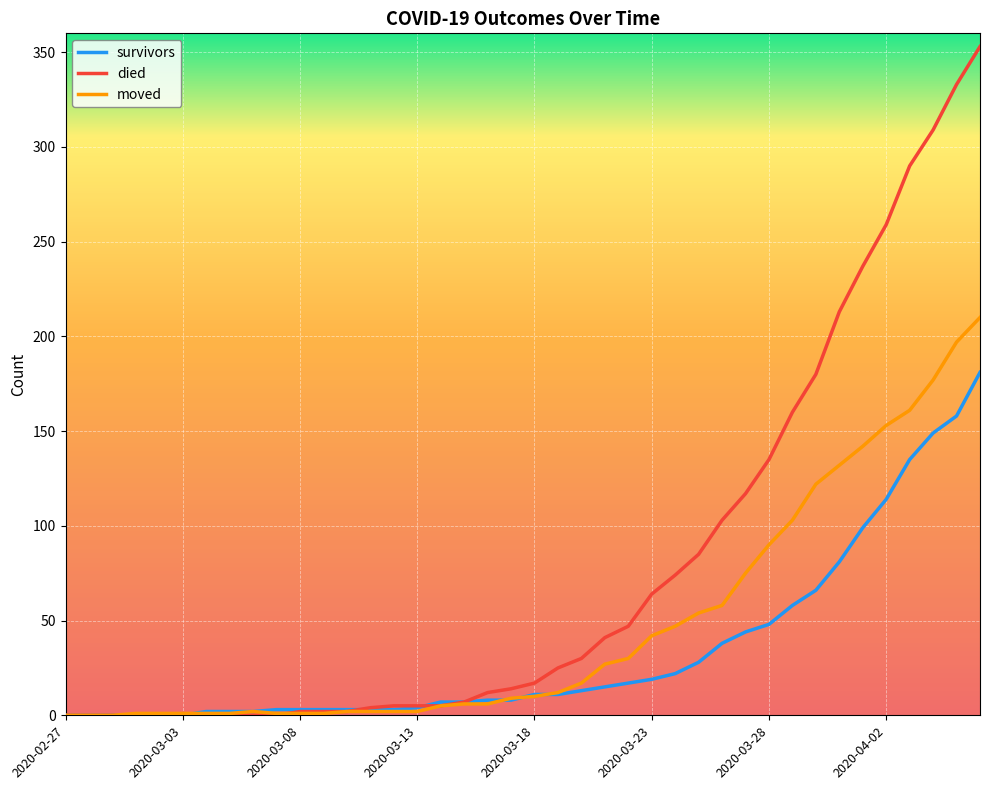

Which series has the widest spread of values?

died